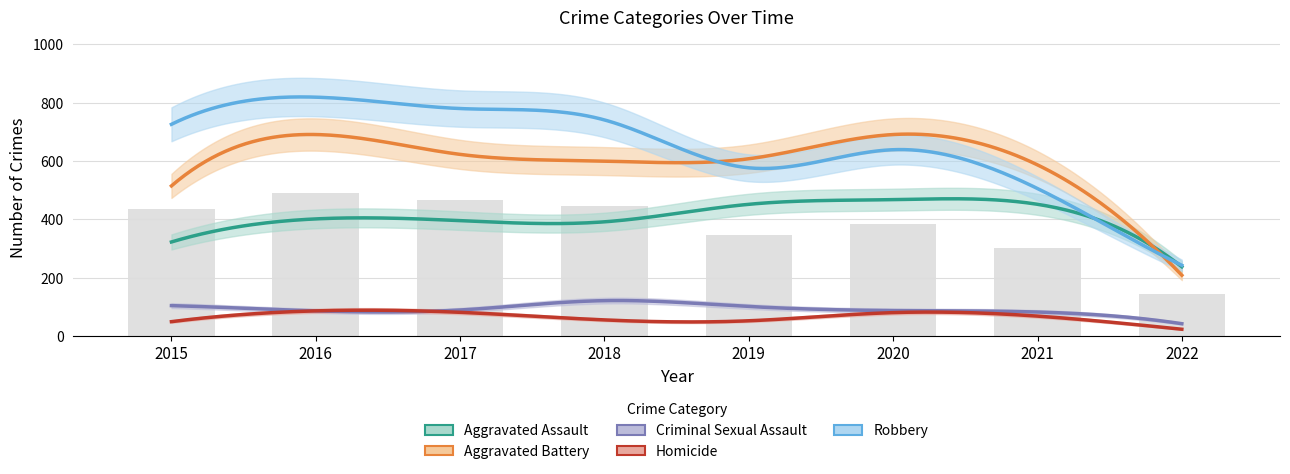

At which category is the sum across all series the highest?

2016